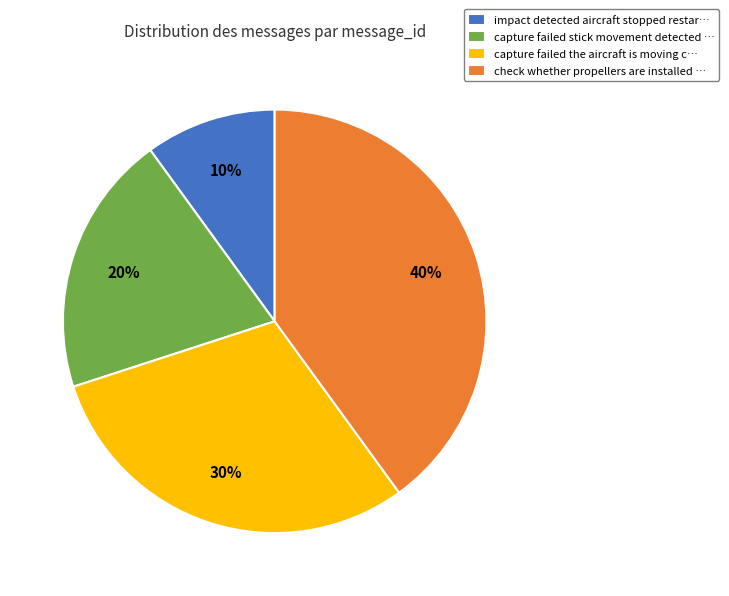

Rank the categories by value from highest to lowest.

check whether propellers are installed, capture failed the aircraft is moving, capture failed stick movement detected, impact detected aircraft stopped